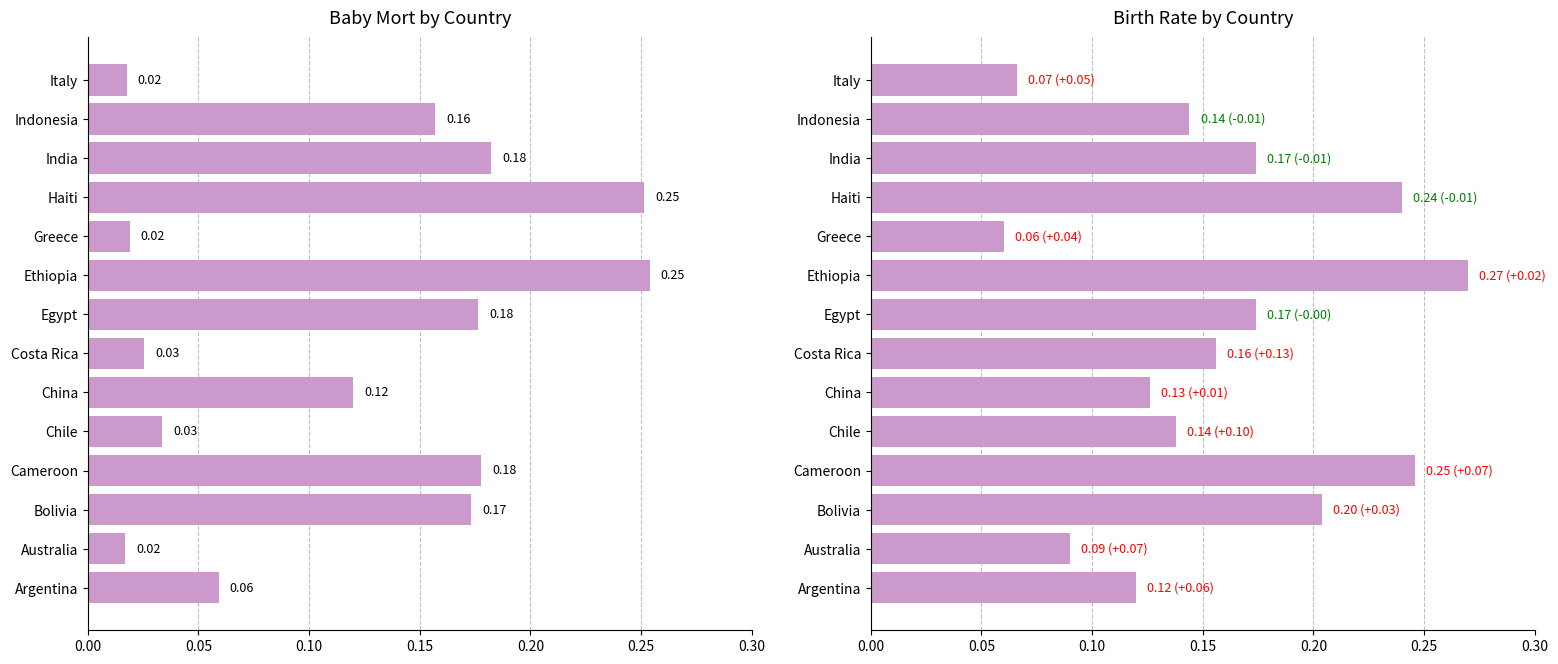

Reading left to right, extract all data points from this chart.

Baby Mort: 0.1	0.0	0.2	0.2	0.0	0.1	0.0	0.2	0.3	0.0	0.3	0.2	0.2	0.0
Birth Rate: 0.1	0.1	0.2	0.2	0.1	0.1	0.2	0.2	0.3	0.1	0.2	0.2	0.1	0.1